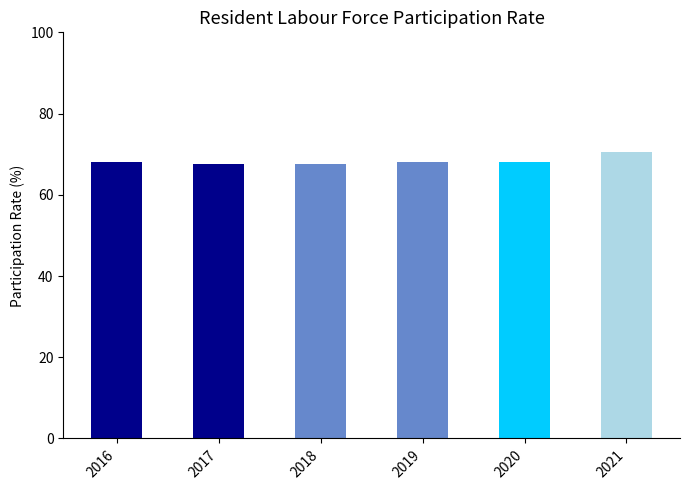

How many bars are there in total?

6